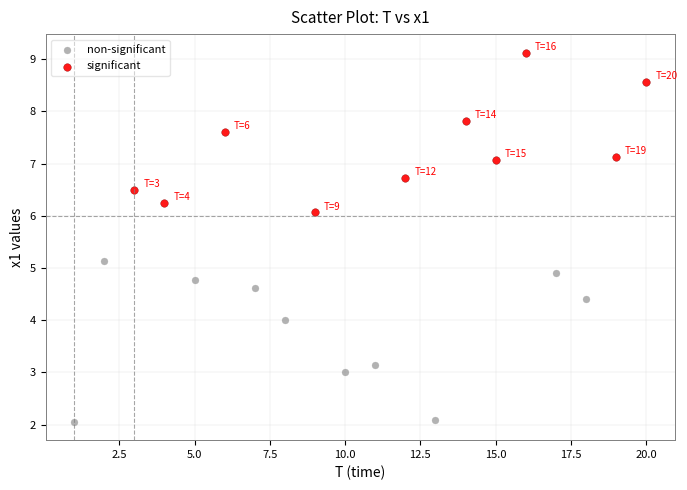

Which series contains the highest Y value?

significant